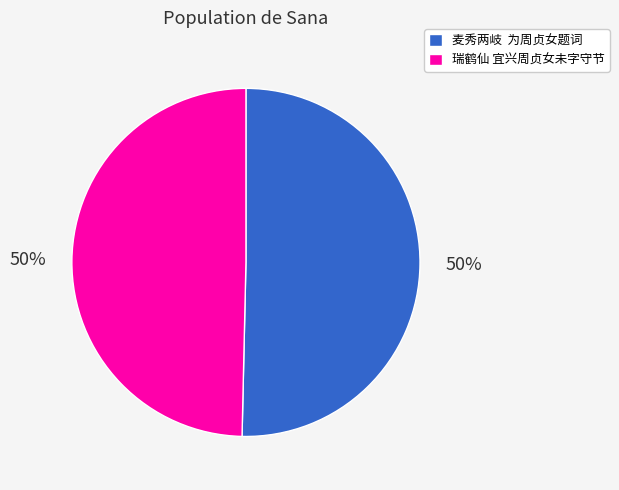

To the nearest percent, what is the average slice percentage?

50%